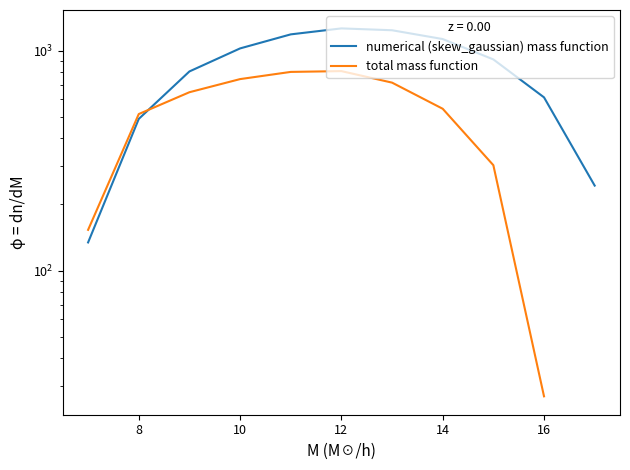

At how many categories does at least one series exceed 1030?

4